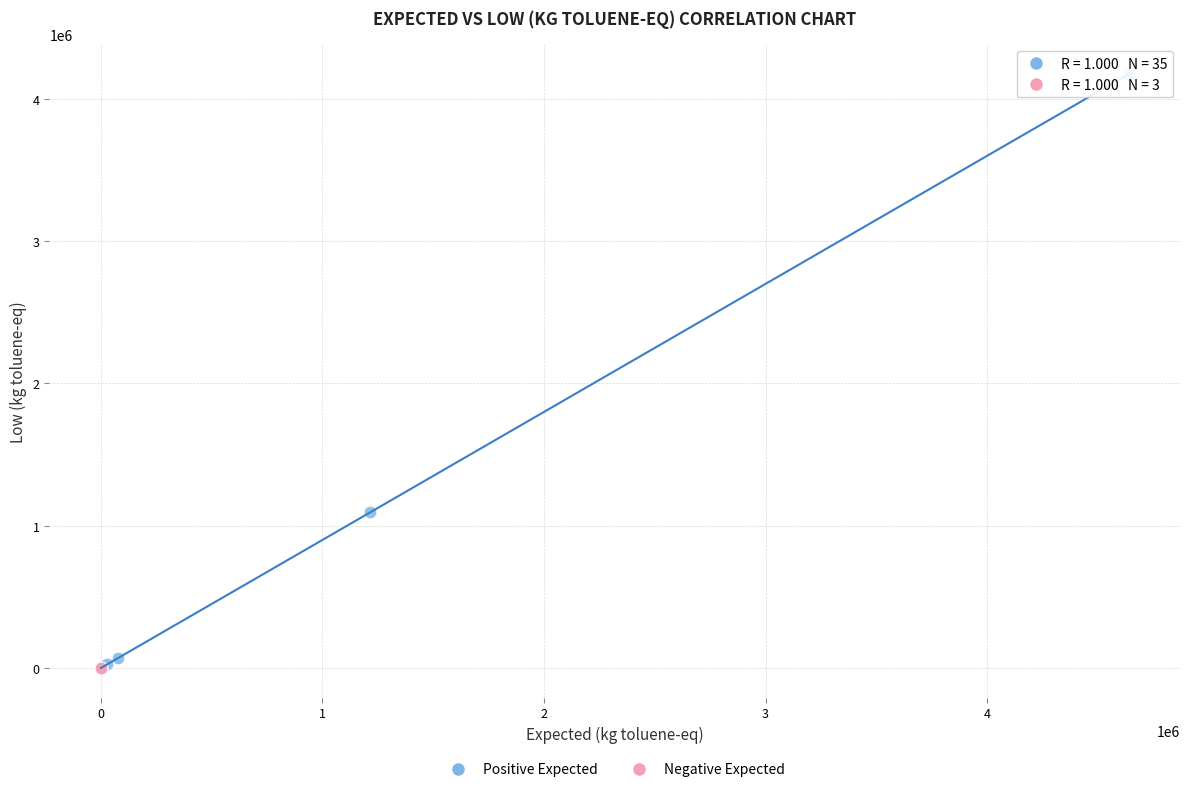

Which series reaches the maximum Y coordinate?

Positive Expected